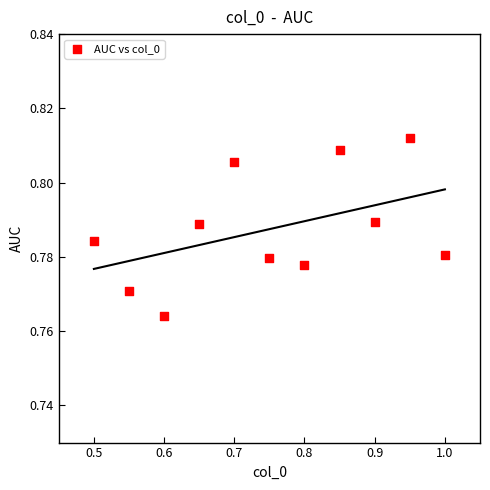

What is the range of X values (max minus min)?

0.5